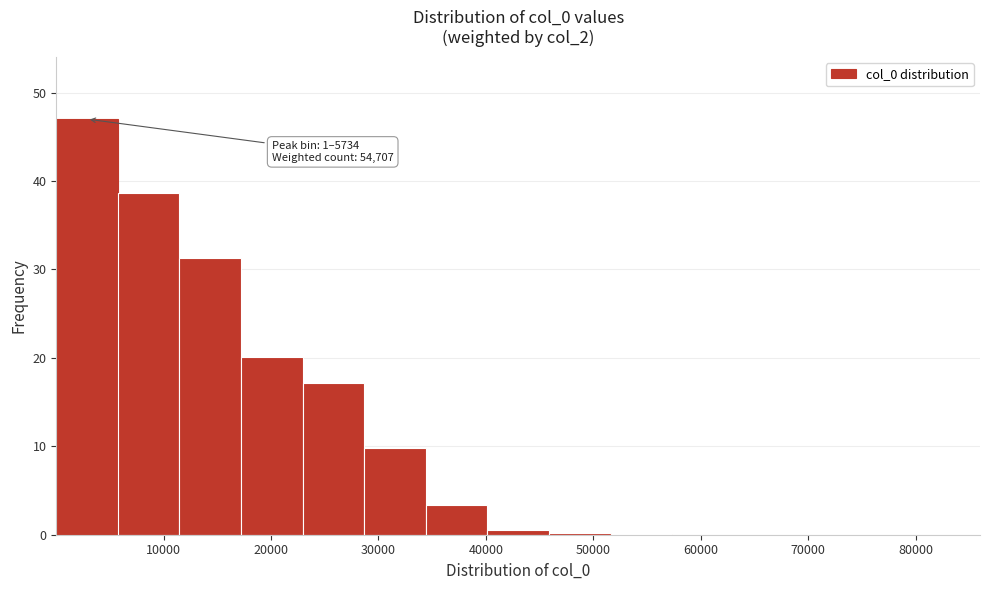

Which range on the x-axis has the tallest bar?

0 to 6000